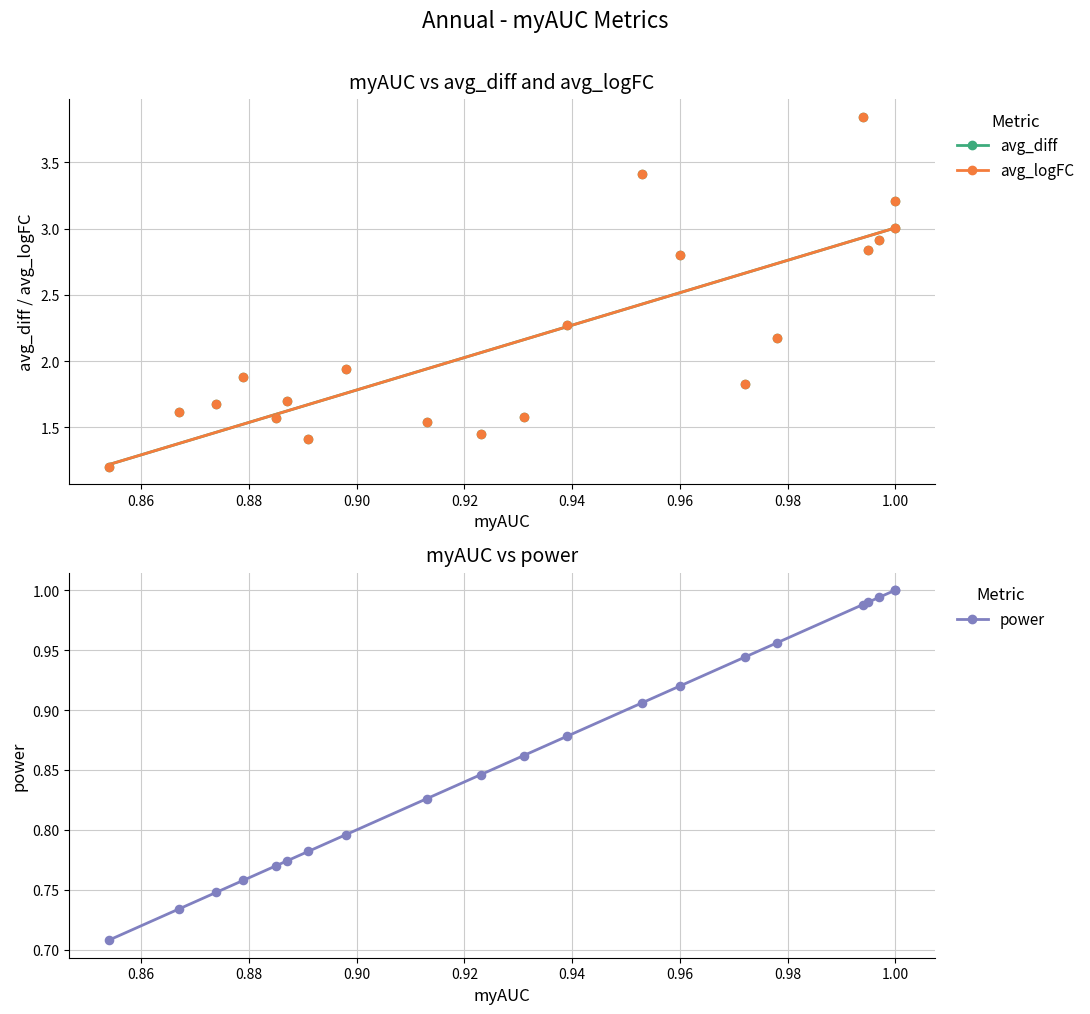

Which series has the widest spread of Y values?

avg_diff